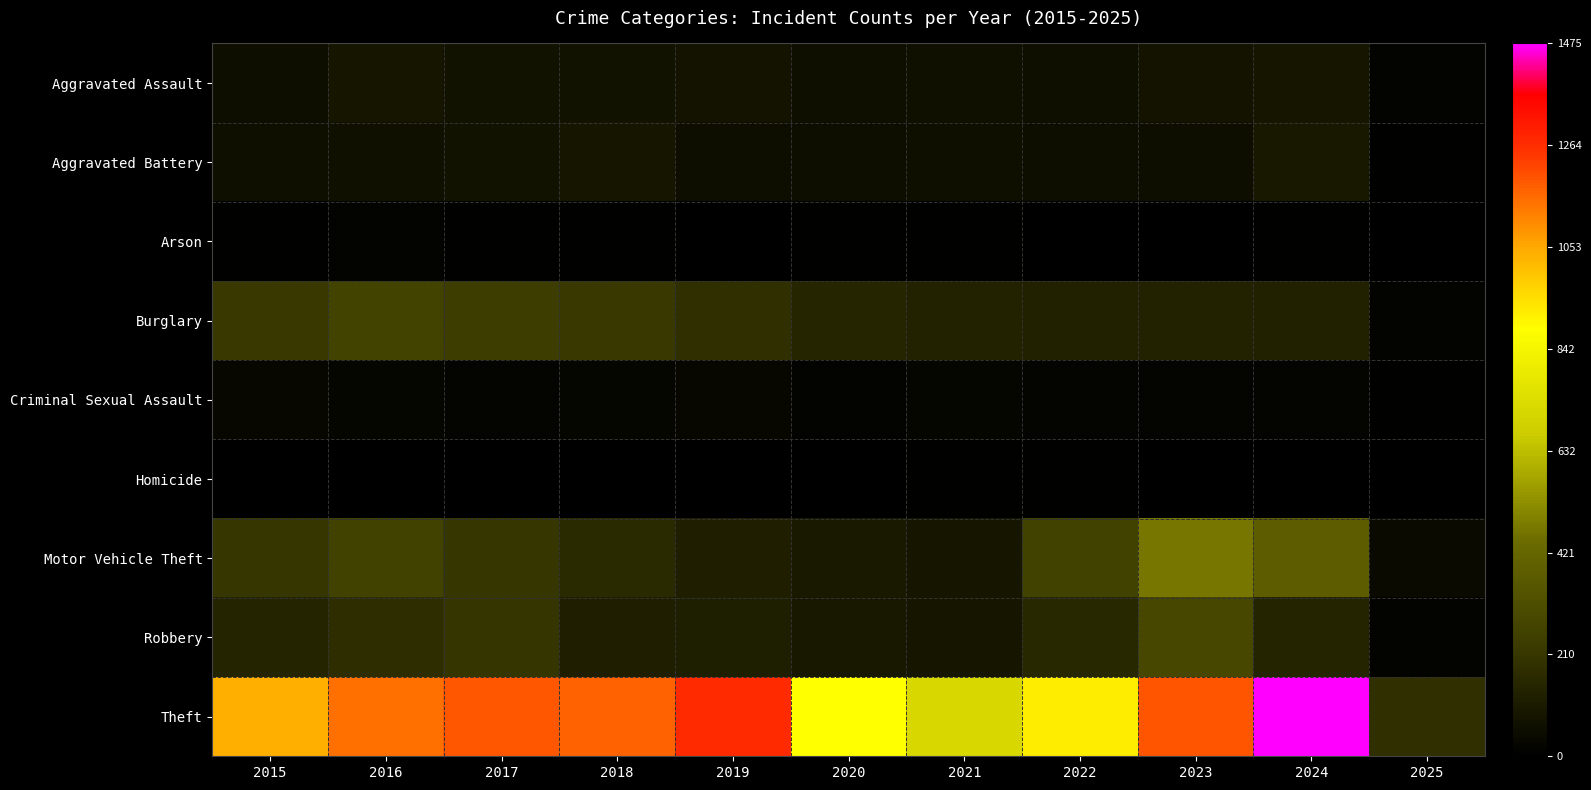

Between 2016 and 2023, which series saw the biggest shift?

Motor Vehicle Theft